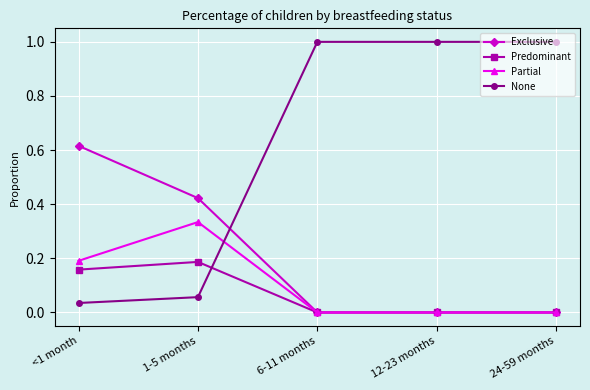

True or false: Exclusive has more than 2 interior local peaks.

False